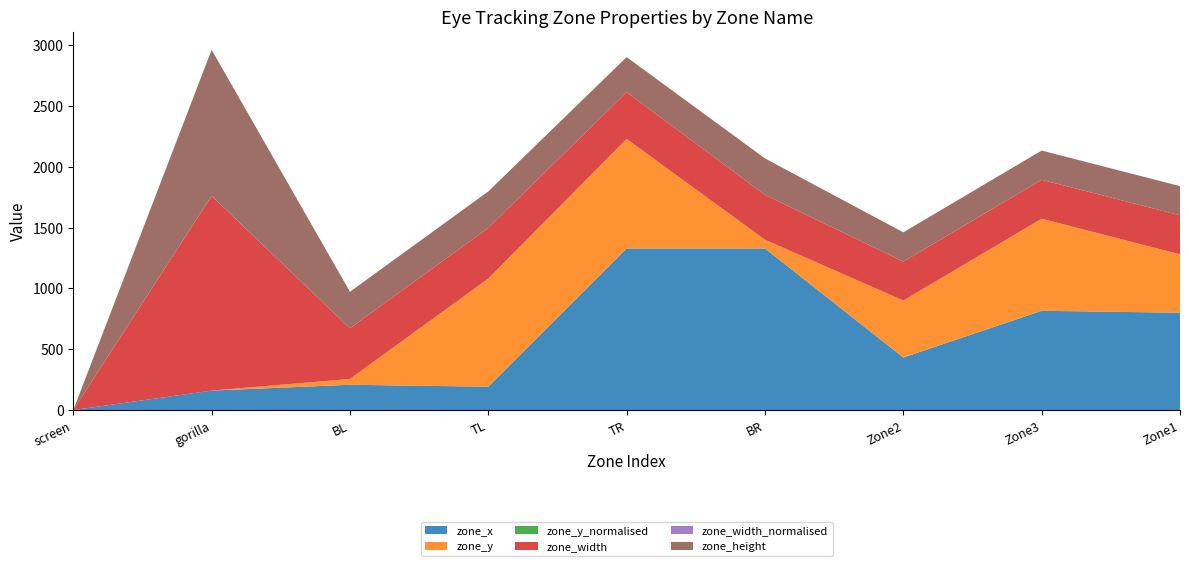

Reading left to right, transcribe all the data shown in this chart.

zone_x: 0.0	160.0	208.0	192.0	1328.0	1328.0	432.0	816.0	800.0
zone_y: 0.0	0.0	48.0	888.0	900.0	72.0	468.0	756.0	480.0
zone_y_normalised: 0.0	0.0	0.0	0.7	0.8	0.1	0.4	0.6	0.4
zone_width: 0.0	1600.0	416.0	416.0	384.0	368.0	320.0	320.0	320.0
zone_width_normalised: 0.0	1.0	0.3	0.3	0.2	0.2	0.2	0.2	0.2
zone_height: 0.0	1200.0	300.0	300.0	288.0	300.0	240.0	240.0	240.0